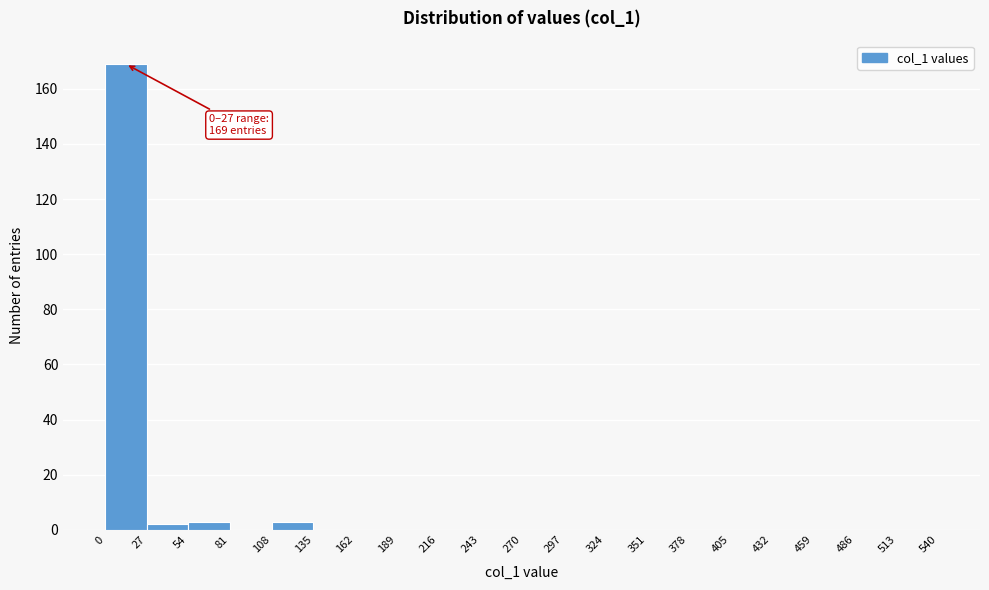

Over which range of the x-axis is the bar tallest?

0 to 27